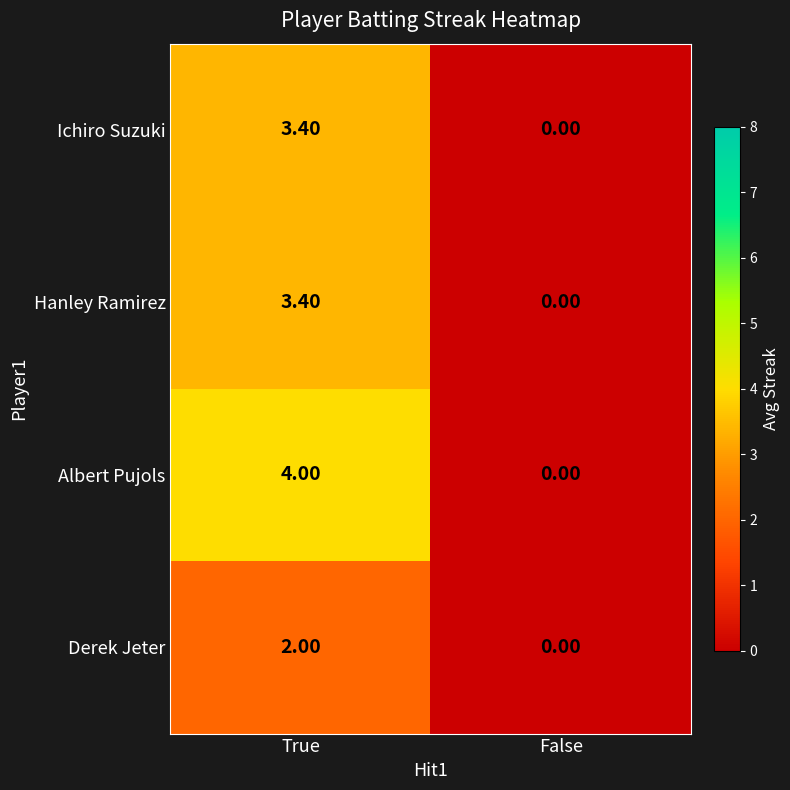

What is the difference between the Hanley Ramirez values at True and False?

3.4